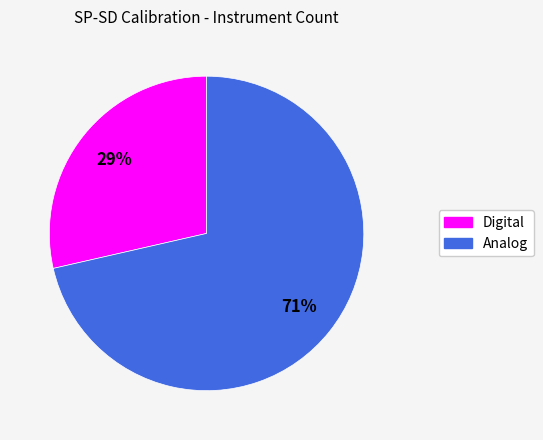

Rank the categories by value from lowest to highest.

Digital, Analog